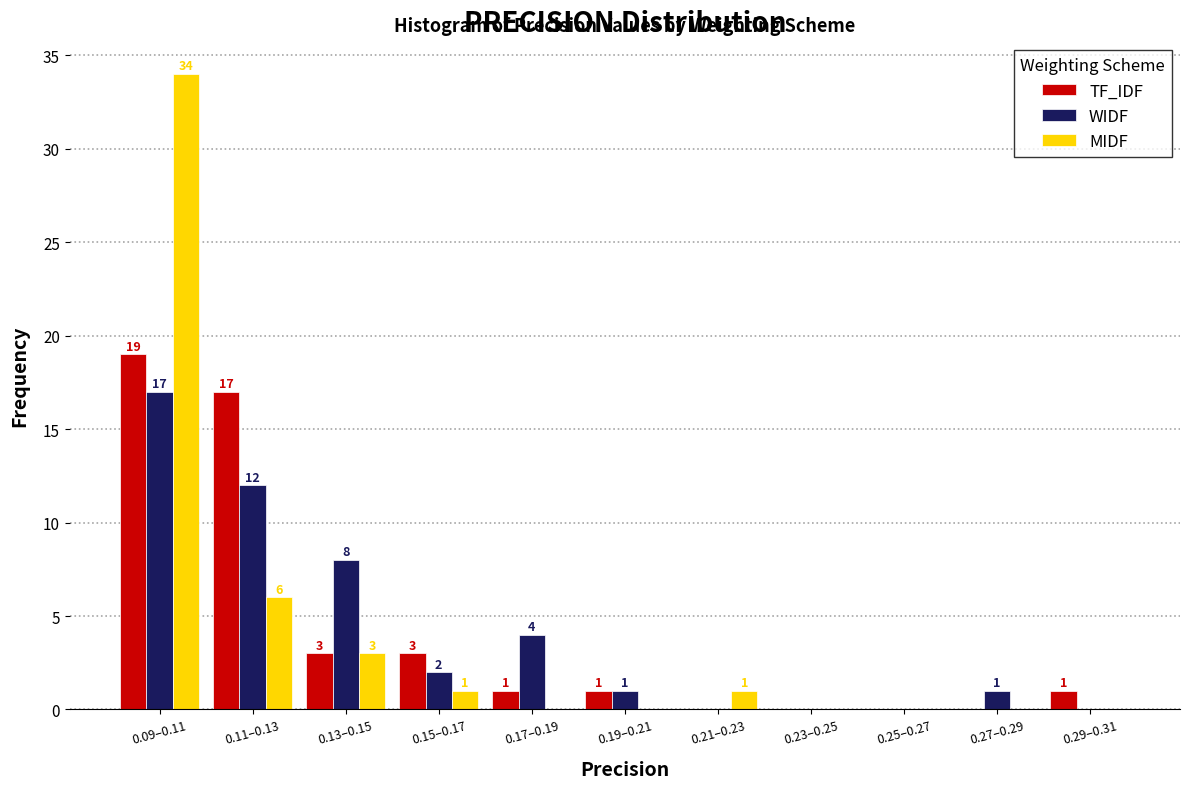

Reading left to right, extract all data points from this chart.

TF_IDF: 0.09–0.11=19	0.11–0.13=17	0.13–0.15=3	0.15–0.17=3	0.17–0.19=1	0.19–0.21=1	0.21–0.23=0	0.23–0.25=0	0.25–0.27=0	0.27–0.29=0	0.29–0.31=1
WIDF: 0.09–0.11=17	0.11–0.13=12	0.13–0.15=8	0.15–0.17=2	0.17–0.19=4	0.19–0.21=1	0.21–0.23=0	0.23–0.25=0	0.25–0.27=0	0.27–0.29=1	0.29–0.31=0
MIDF: 0.09–0.11=34	0.11–0.13=6	0.13–0.15=3	0.15–0.17=1	0.17–0.19=0	0.19–0.21=0	0.21–0.23=1	0.23–0.25=0	0.25–0.27=0	0.27–0.29=0	0.29–0.31=0